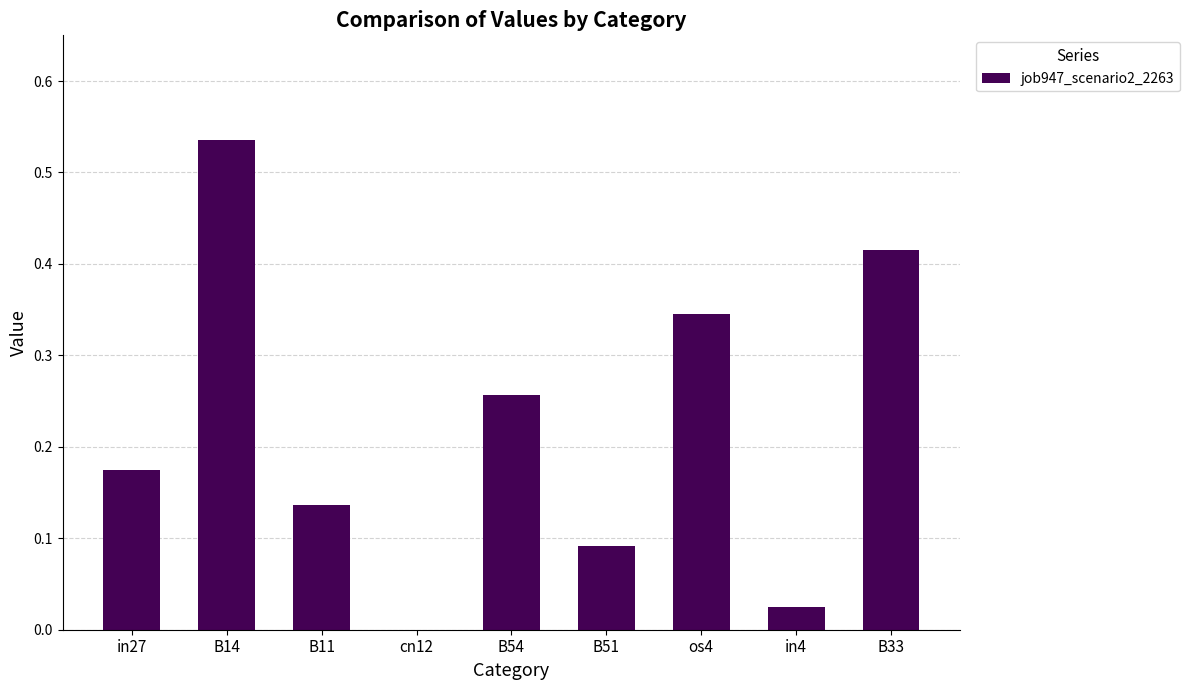

What is the sum of all values?

2.0